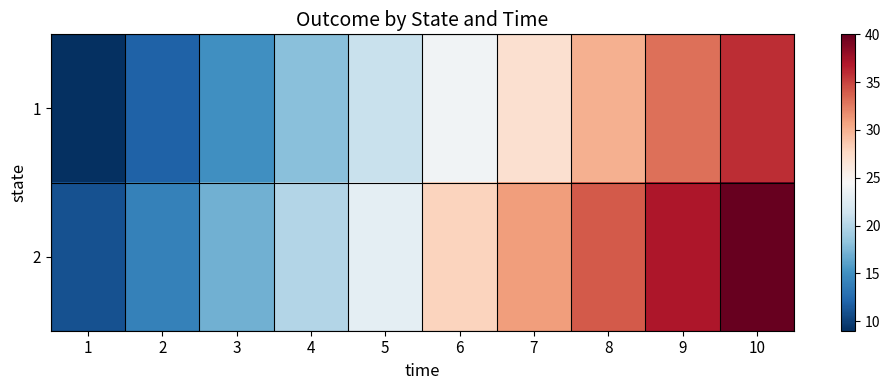

How many data points does each series have?

10